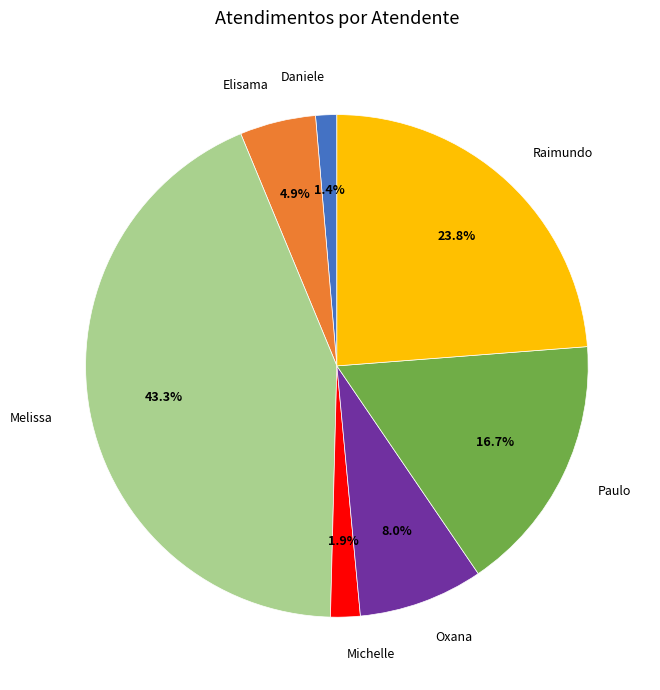

What percentage is NOT represented by Oxana?

92.0%